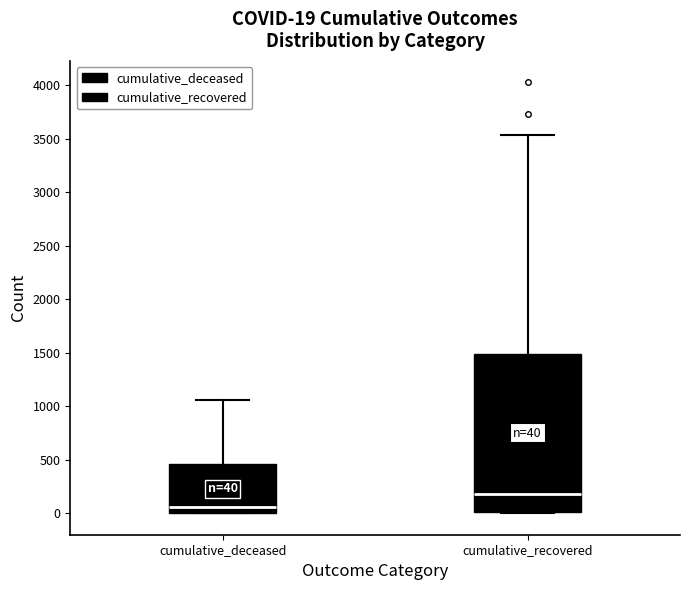

Comparing the boxes themselves (not the whiskers), which one is the tallest?

cumulative_recovered